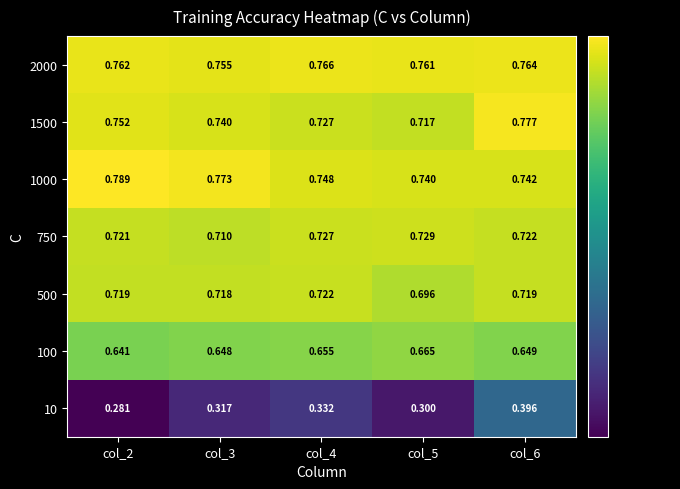

Is the value of 500 at col_3 greater than the value of 10 at col_3?

Yes